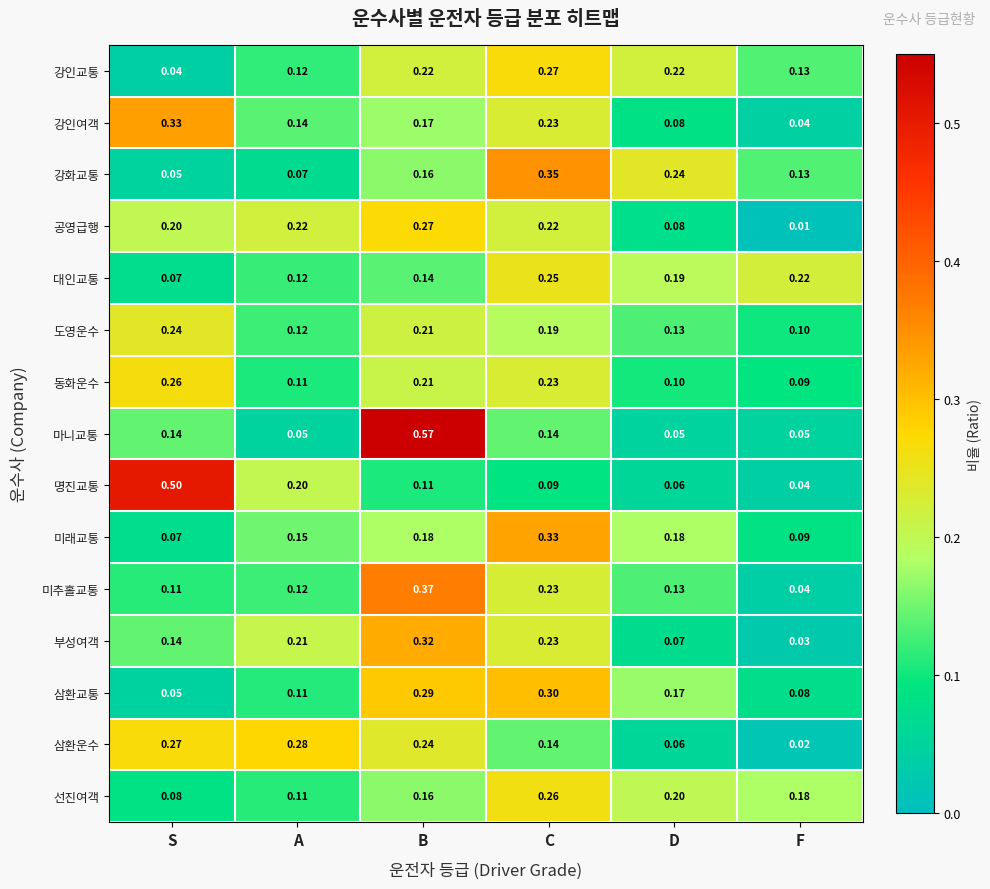

At which label does 명진교통 reach its minimum?

F